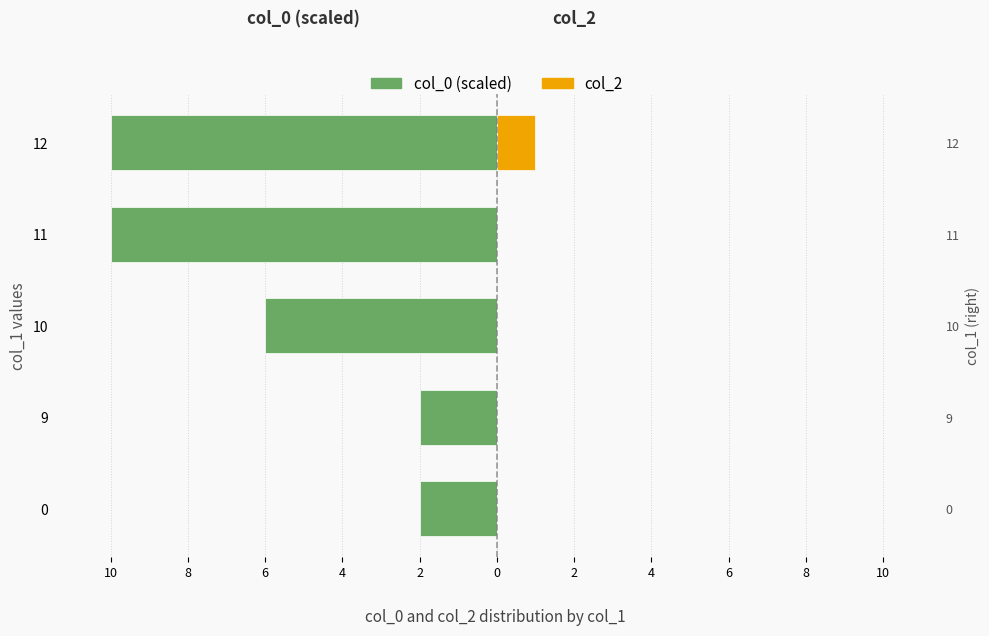

How many categories are shown in the chart?

5